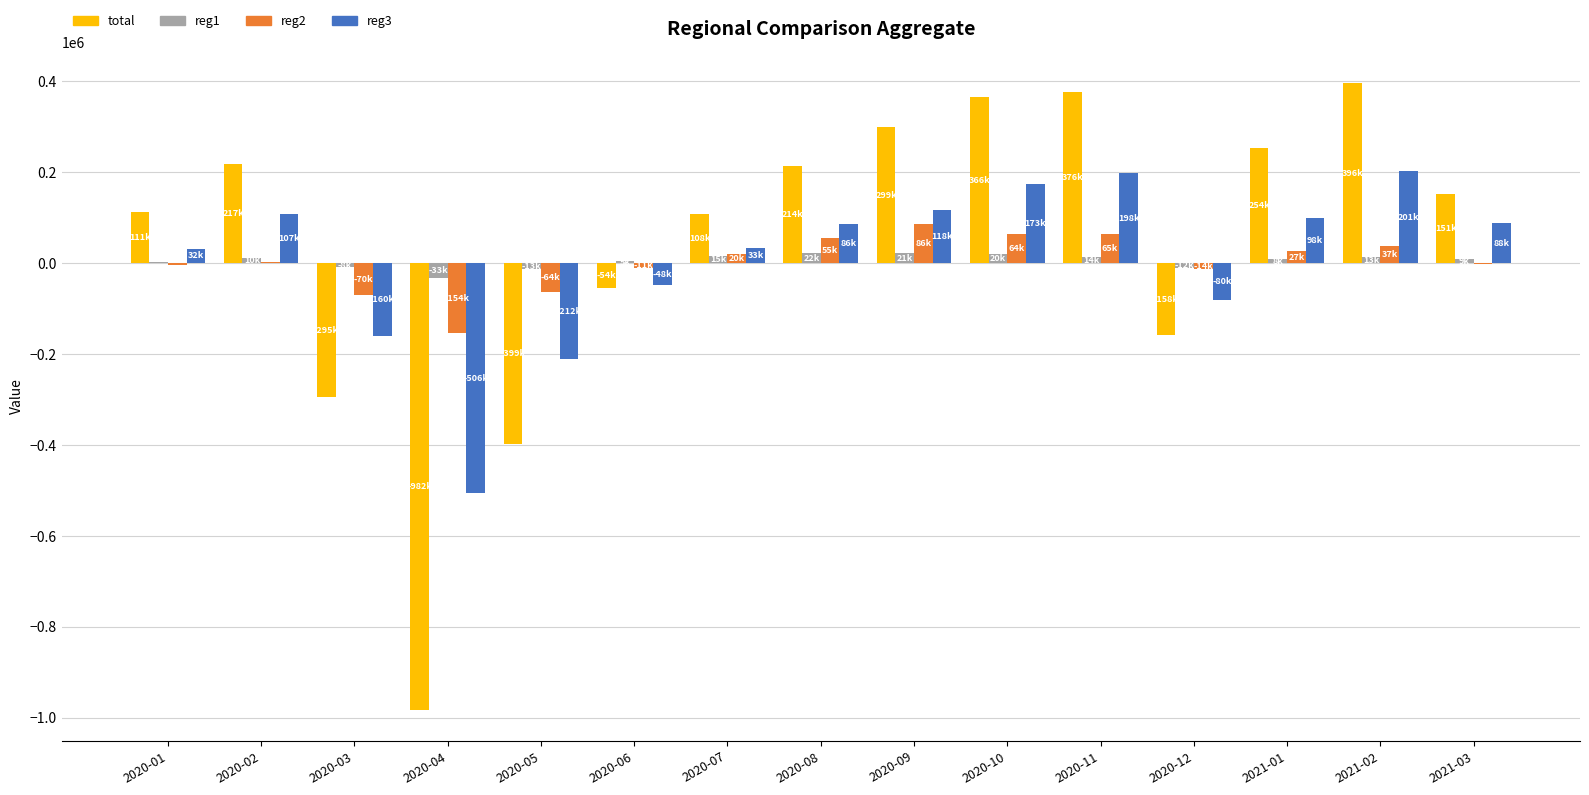

Is the value of reg2 at 2020-07 greater than the value of total at 2020-07?

No